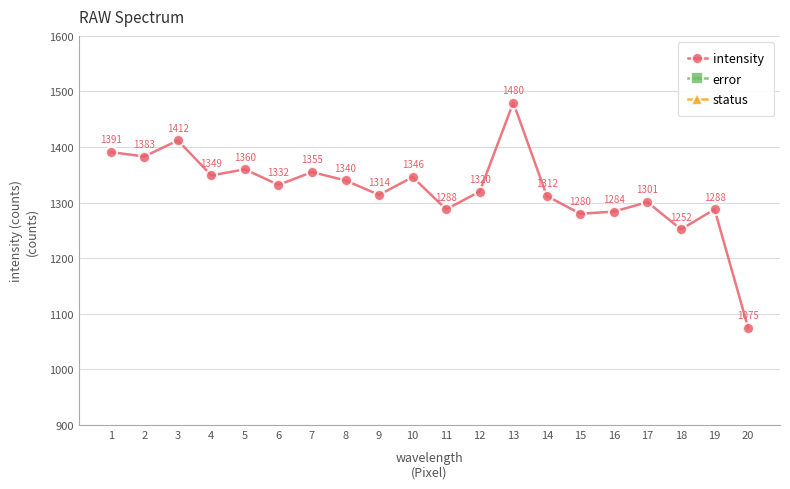

Does the chart have visible grid lines?

Yes